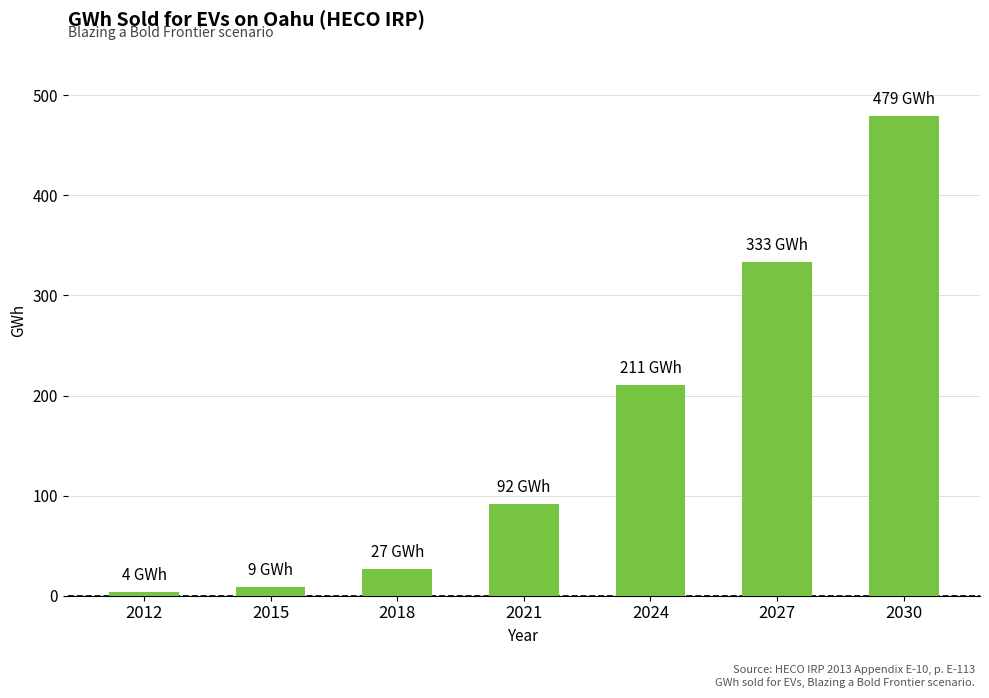

Between 2018 and 2027, which is larger?

2027